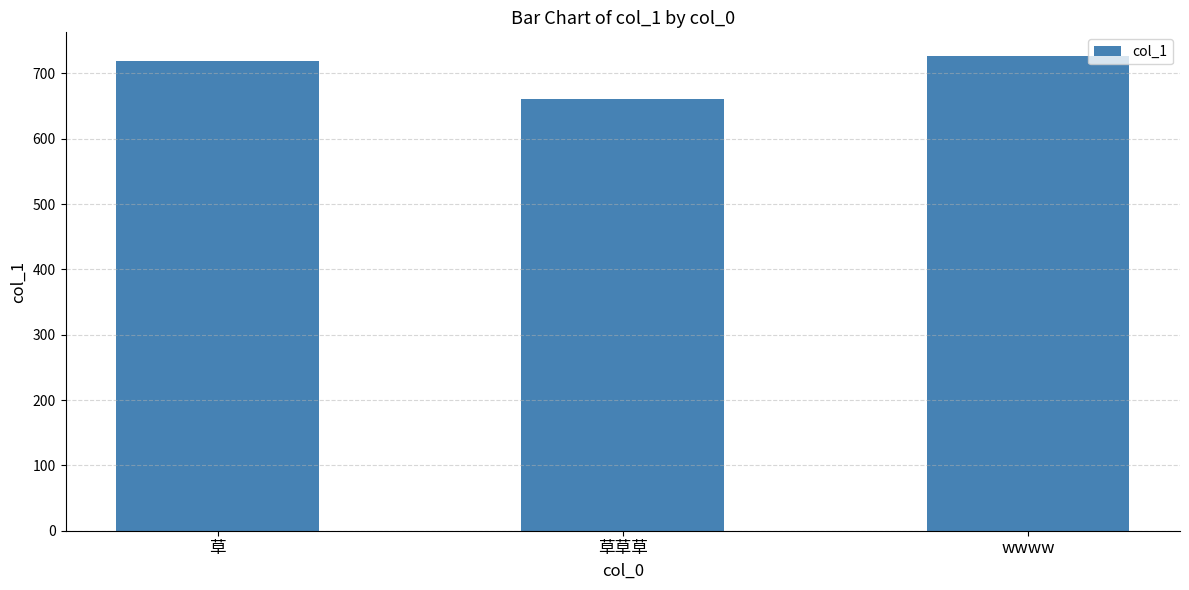

What is the value of the 2nd bar from the left?

660.6